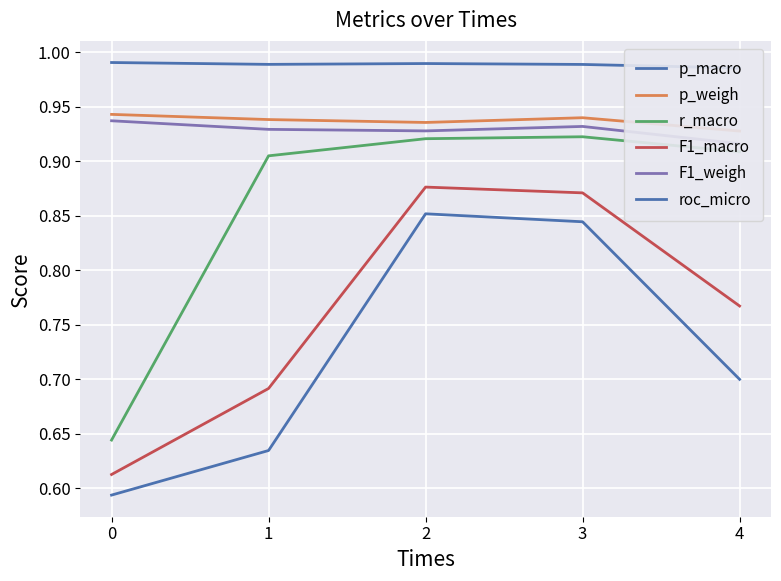

What are all the series names shown in the legend?

p_macro, p_weigh, r_macro, F1_macro, F1_weigh, roc_micro